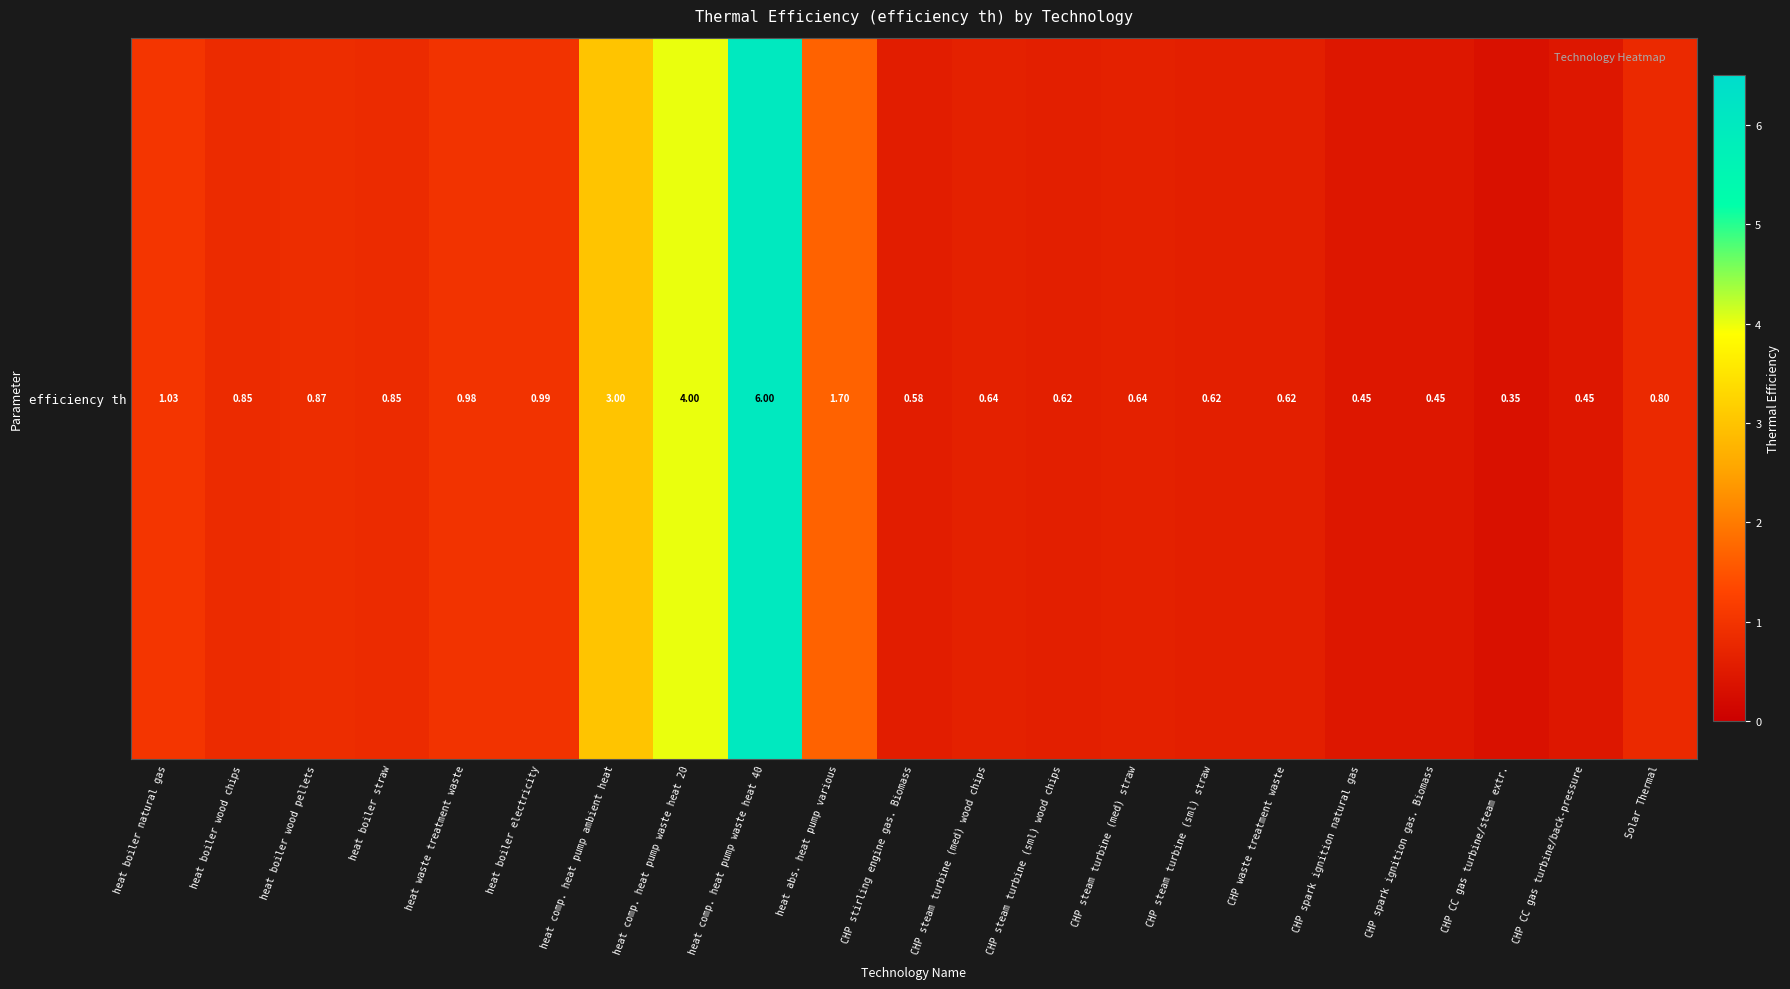

What is the greatest value displayed?

6.0